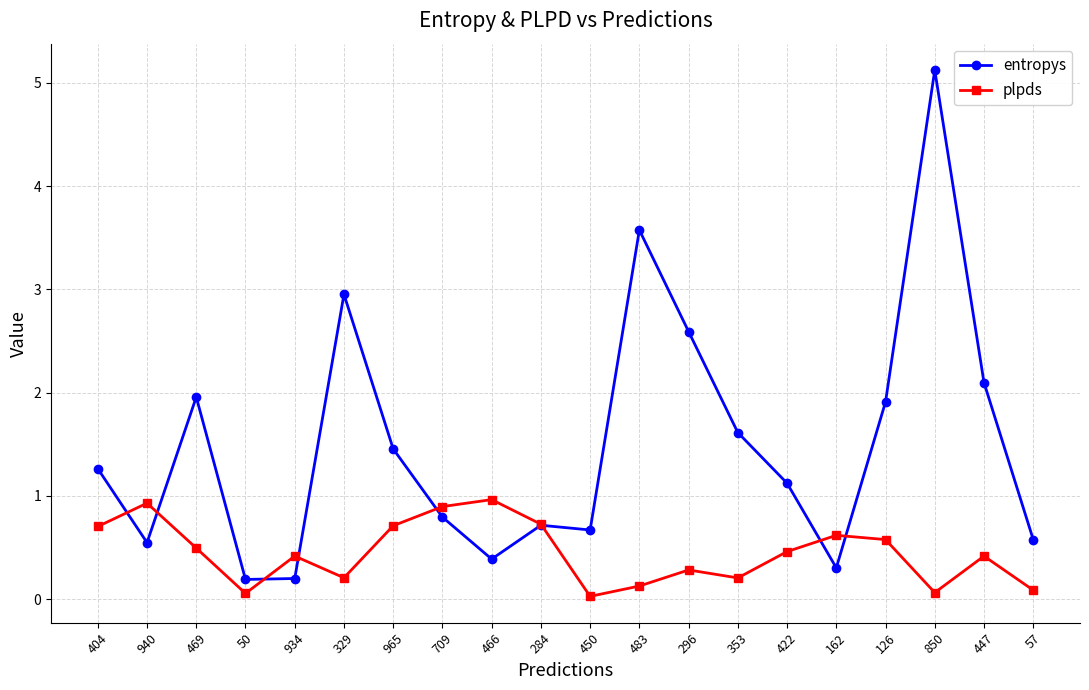

At which category does plpds reach its first local peak?

940